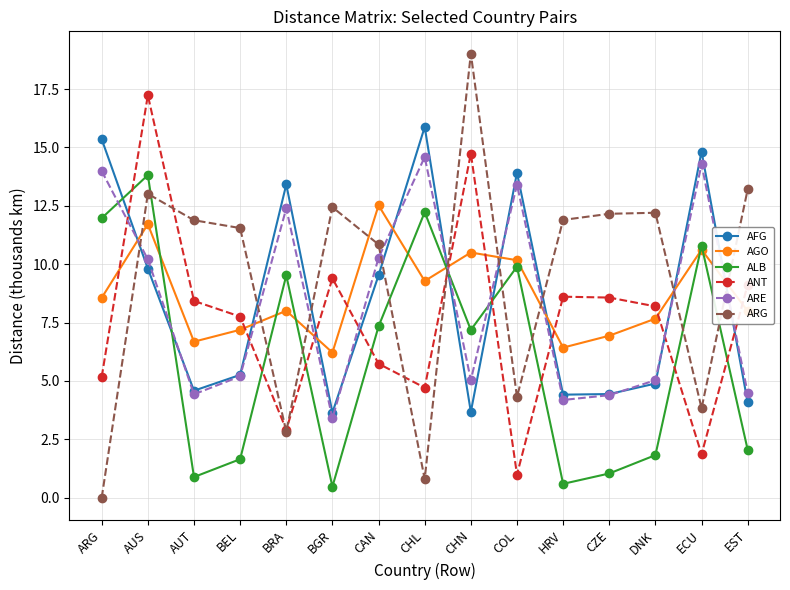

What is the label of the 13th point from the left?

DNK